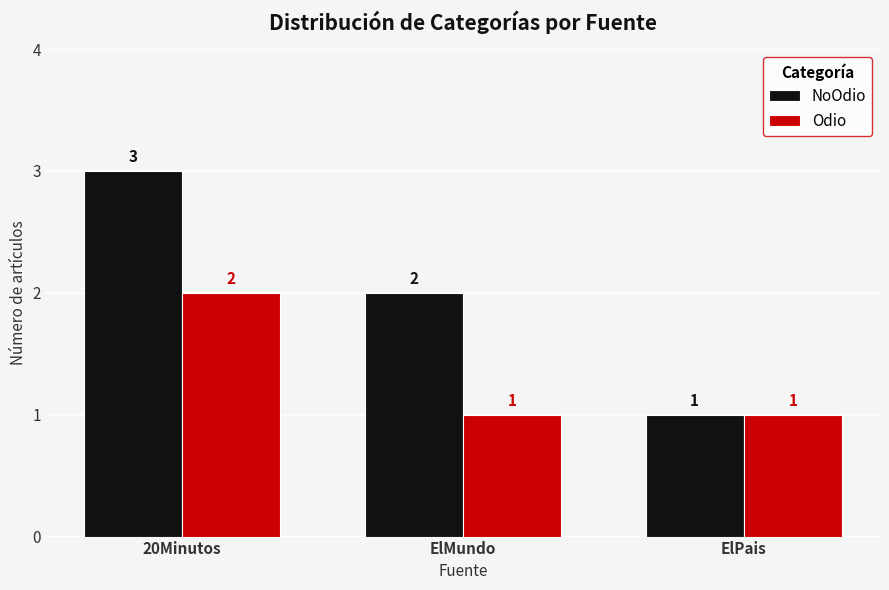

What is the label of the 2nd bar from the right?

ElMundo